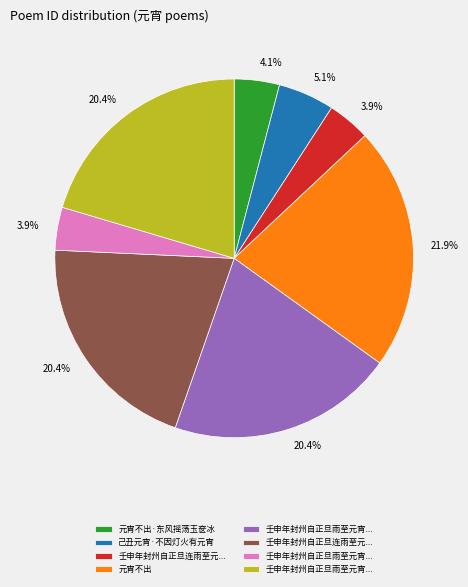

Does any single category account for the majority?

No